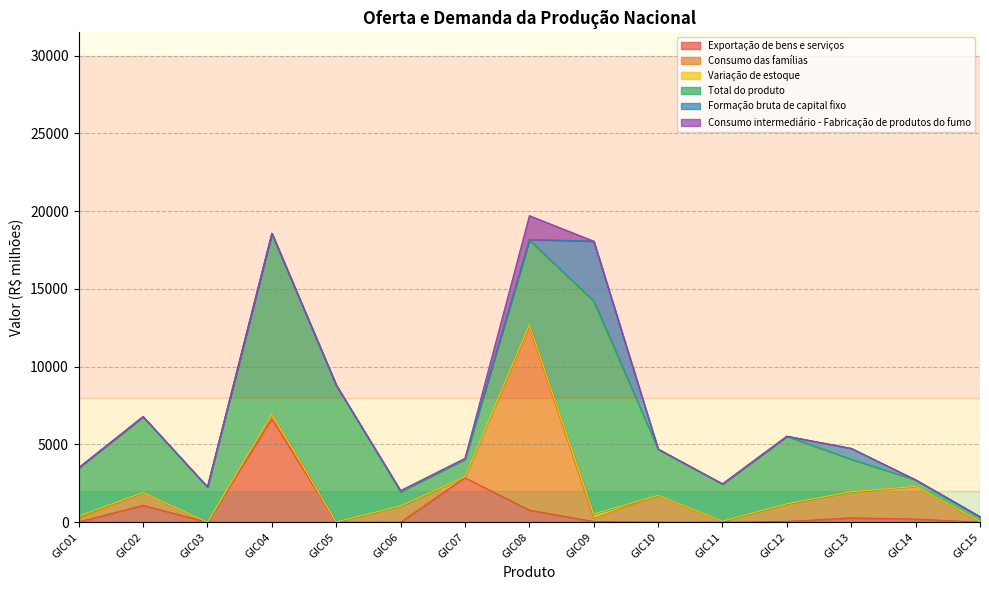

What is the approximate value of Formação bruta de capital fixo at GIC06?

62.5